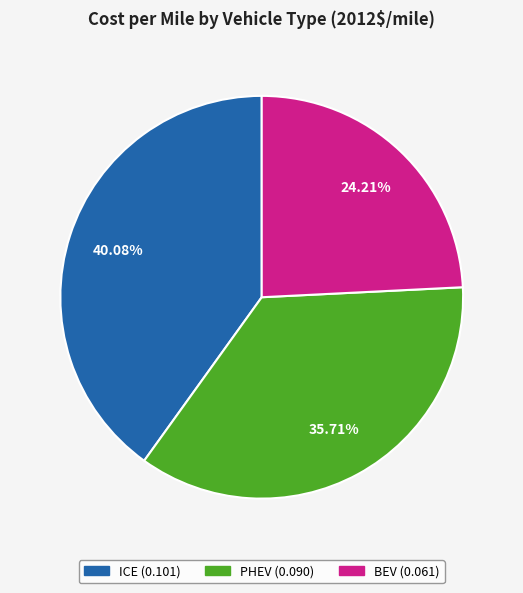

Do BEV and ICE together represent more than half of the pie?

Yes